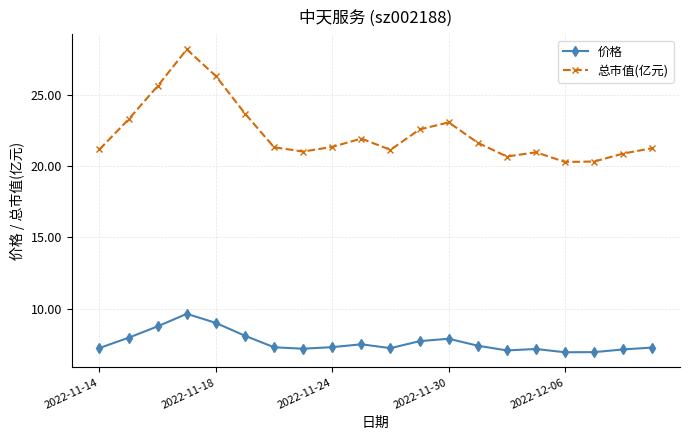

True or false: 总市值(亿元) and 价格 cross at least once.

False